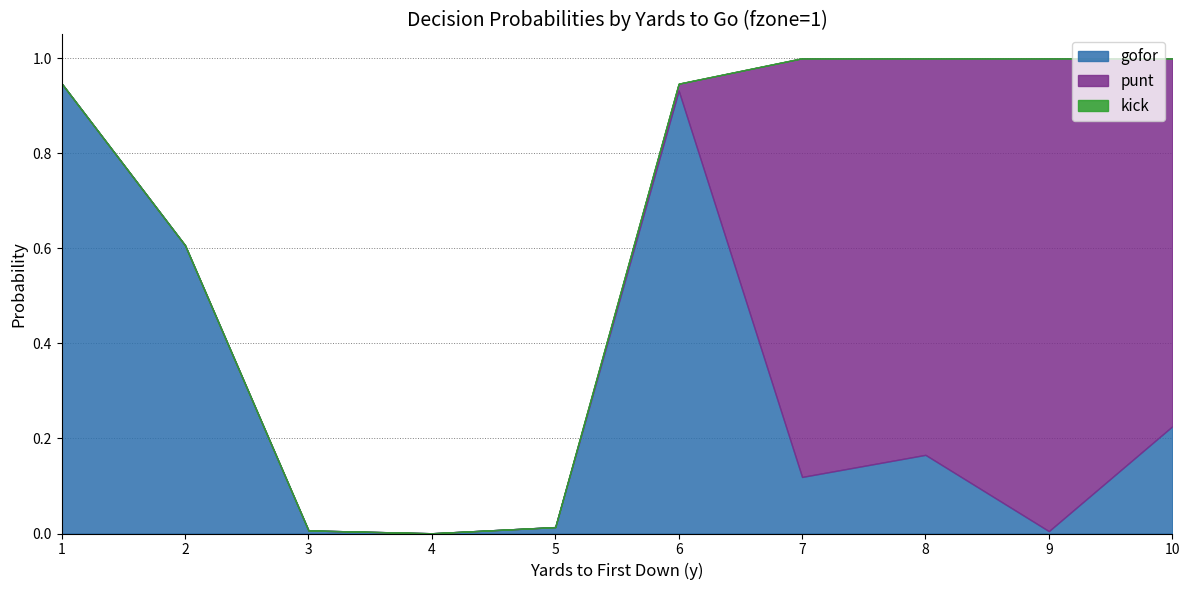

What is the highest value of the punt series?

1.0